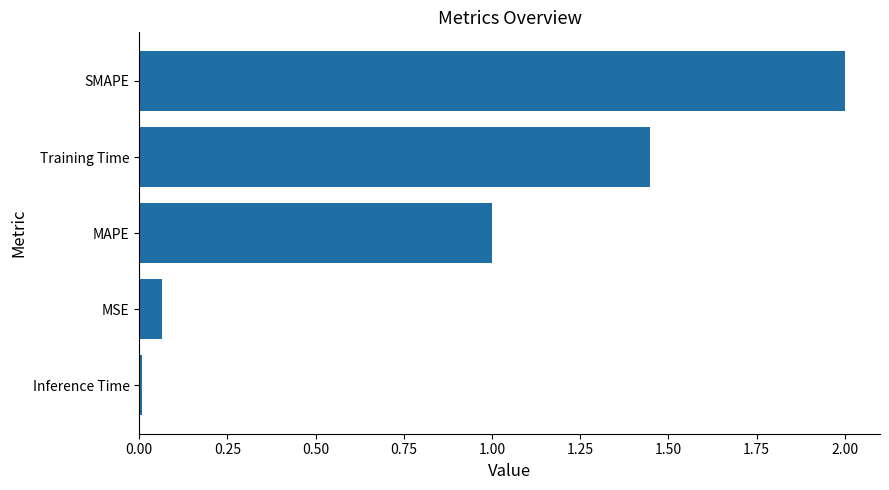

What is the difference between the maximum and minimum values?

2.0